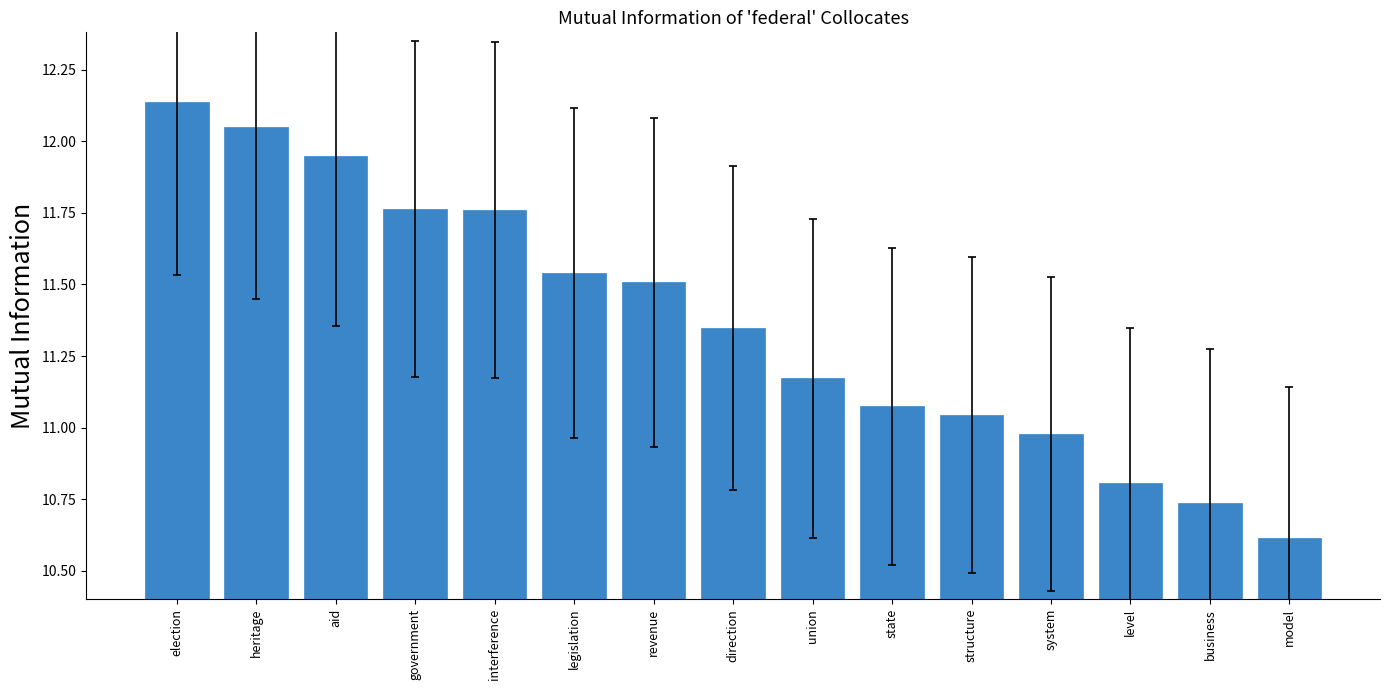

What is the change in value from legislation to system?

-0.6